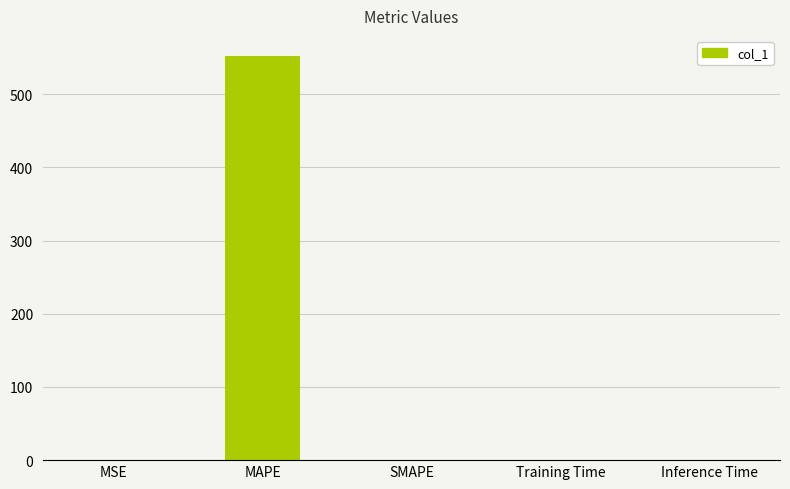

What is the approximate value at MAPE?

552.2